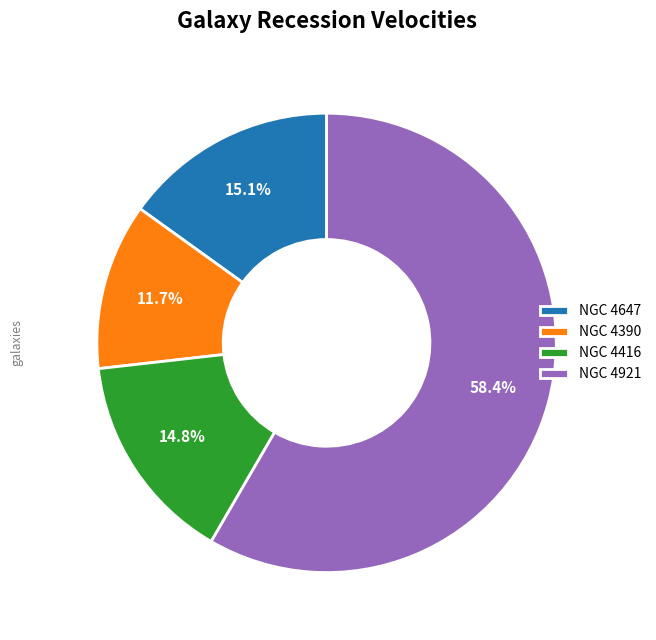

How many segments does this pie chart have?

4